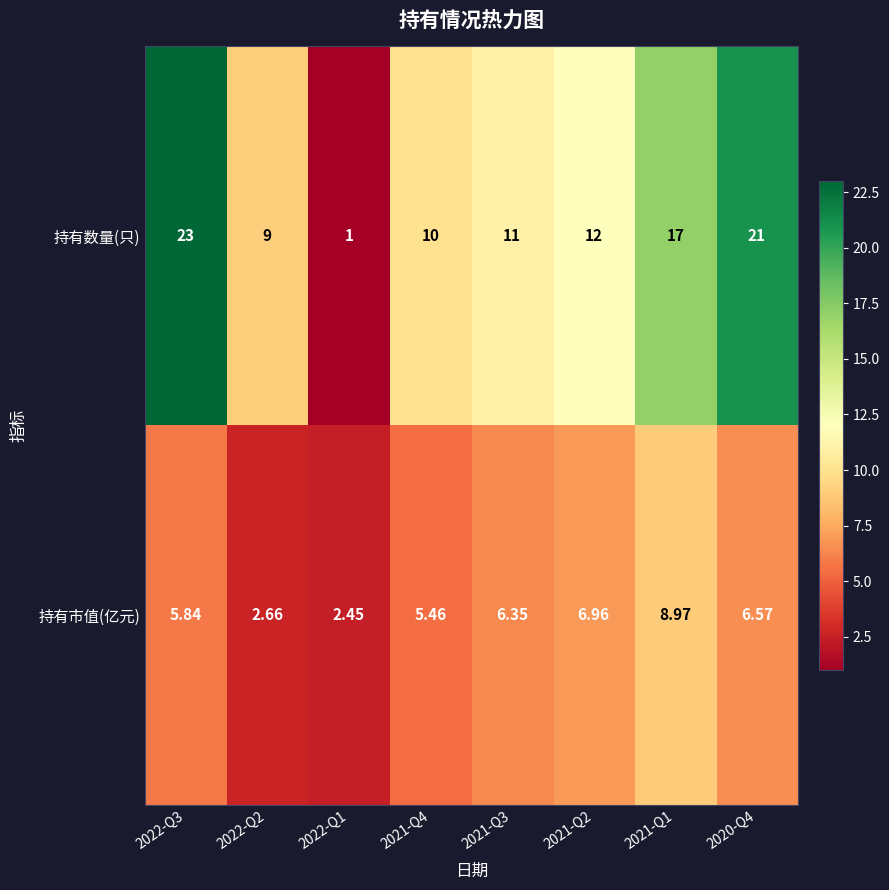

At 2021-Q3, list the series in order from largest to smallest.

持有数量(只), 持有市值(亿元)